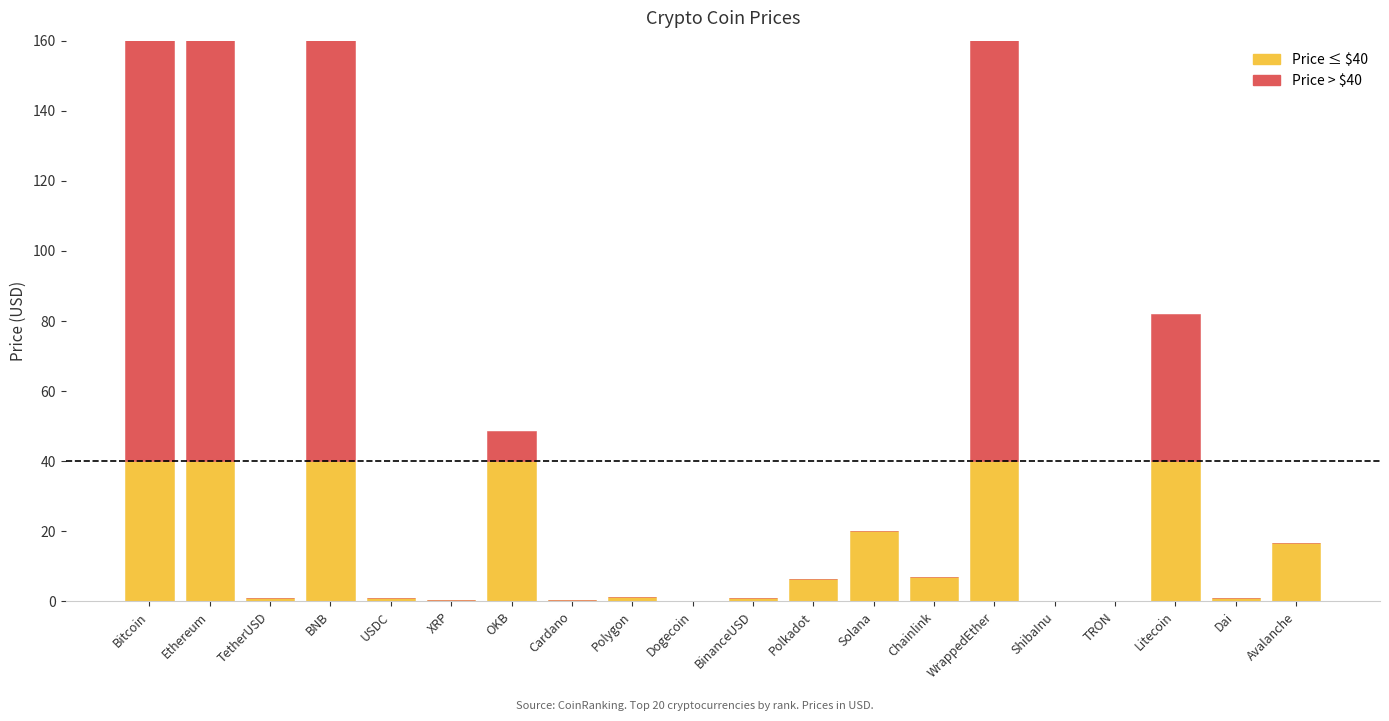

Reading left to right, transcribe all the data shown in this chart.

Below threshold: Bitcoin=40.0	Ethereum=40.0	TetherUSD=1.0	BNB=40.0	USDC=1.0	XRP=0.4	OKB=40.0	Cardano=0.3	Polygon=1.2	Dogecoin=0.1	BinanceUSD=1.0	Polkadot=6.4	Solana=20.1	Chainlink=7.1	WrappedEther=40.0	ShibaInu=0.0	TRON=0.1	Litecoin=40.0	Dai=1.0	Avalanche=16.6
Above threshold: Bitcoin=26525.7	Ethereum=1685.8	TetherUSD=0.0	BNB=292.2	USDC=0.0	XRP=0.0	OKB=8.5	Cardano=0.0	Polygon=0.0	Dogecoin=0.0	BinanceUSD=0.0	Polkadot=0.0	Solana=0.0	Chainlink=0.0	WrappedEther=1684.2	ShibaInu=0.0	TRON=0.0	Litecoin=41.9	Dai=0.0	Avalanche=0.0